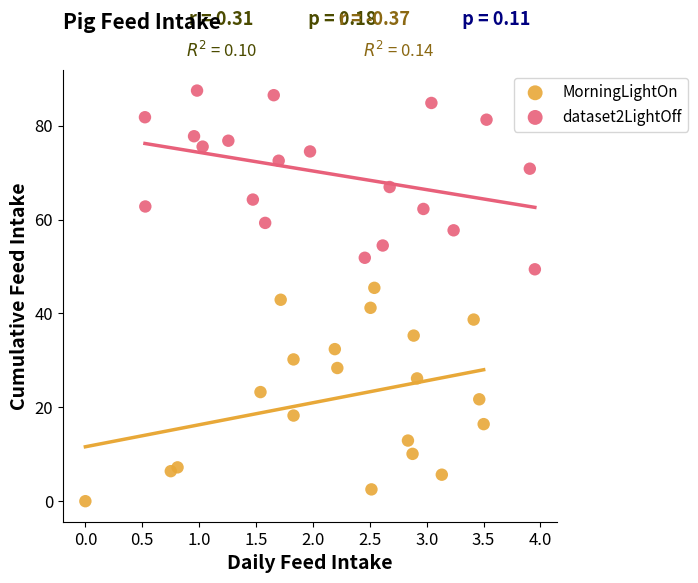

Which series has the widest spread of Y values?

MorningLightOn